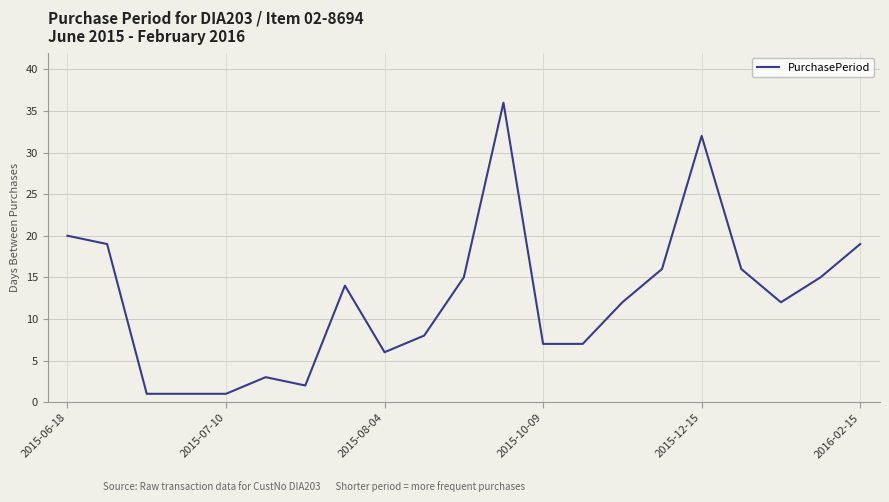

What is the sum of all values?

262